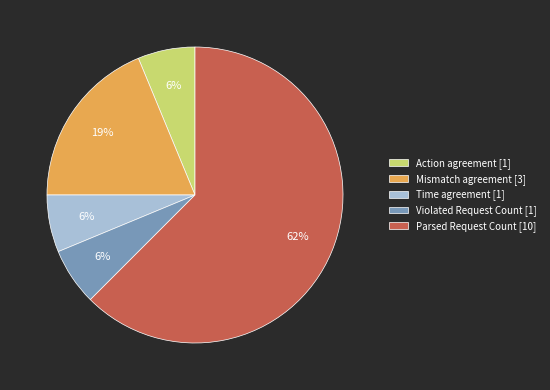

True or false: Time agreement [1] accounts for 6% of the total.

True